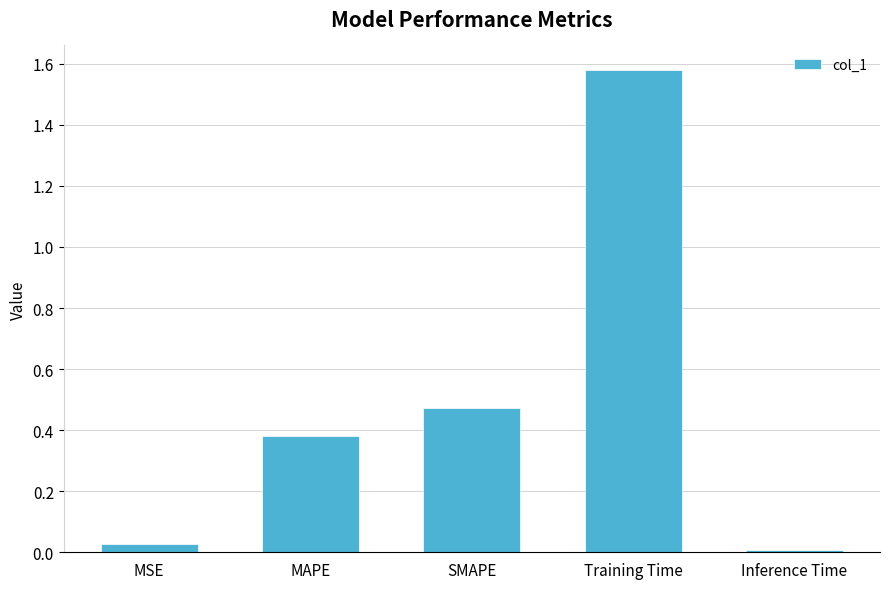

What is the label of the 1st bar from the left?

MSE